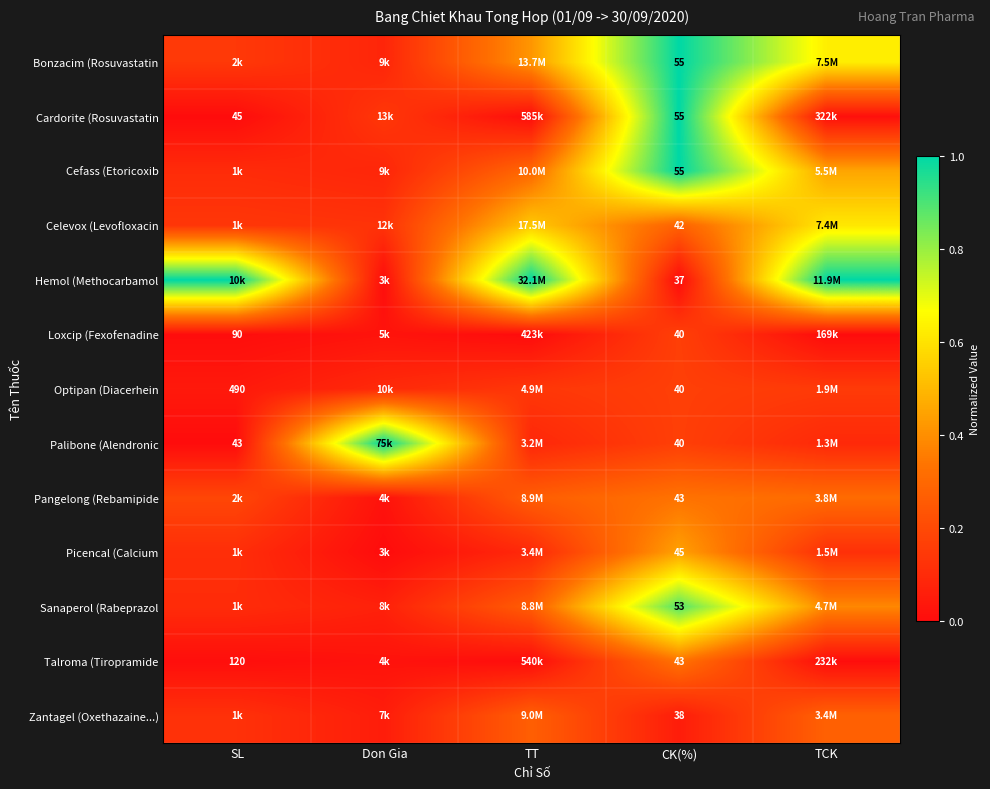

Between Don Gia and TT, which is larger?

TT